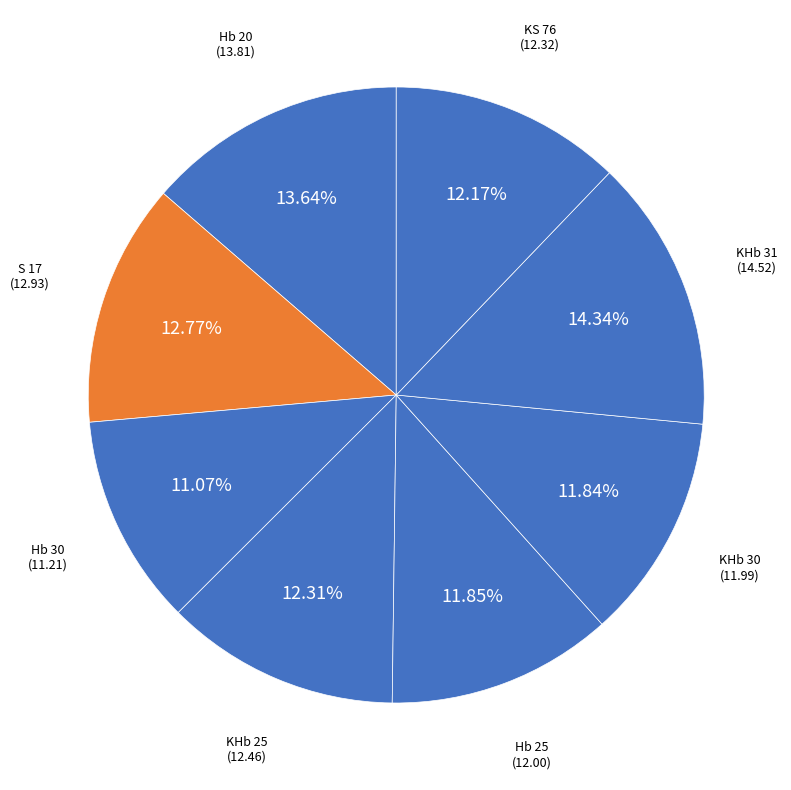

To the nearest percent, what is the difference between the largest and smallest slice percentages?

3%